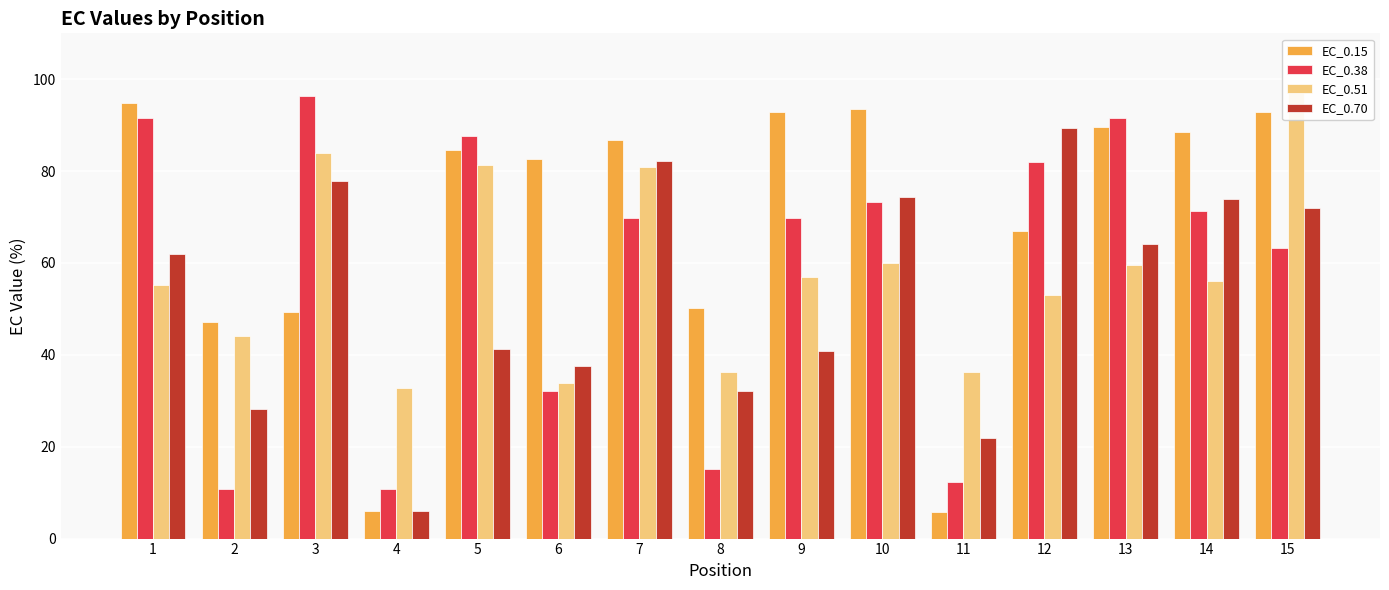

Where does the EC_0.51 series first go above 56?

3